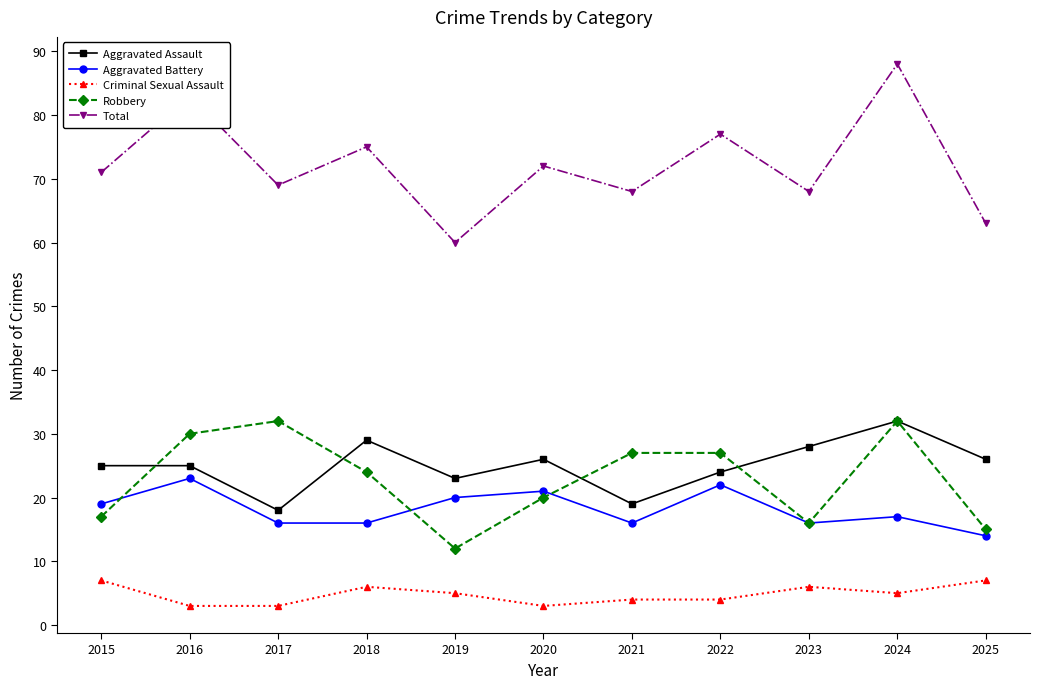

What is the value of the Aggravated Assault point at the 6th from the left?

26